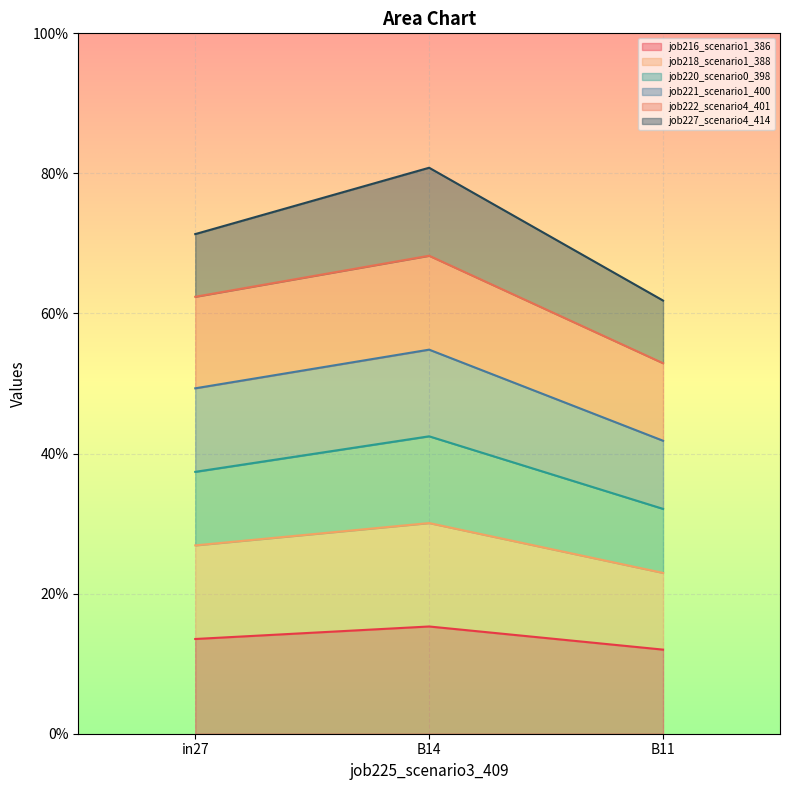

The value of job220_scenario0_398 at in27 is 1.3. True or false?

False